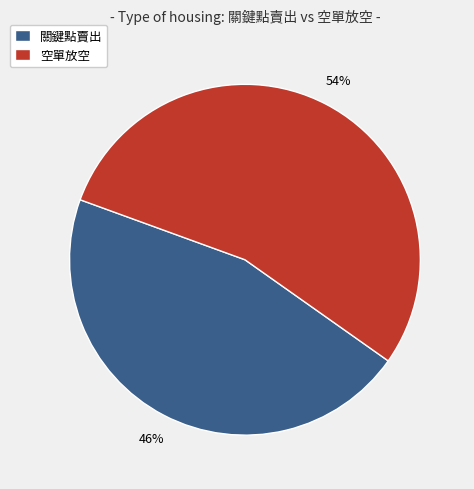

To the nearest percent, what is the average slice percentage?

50%